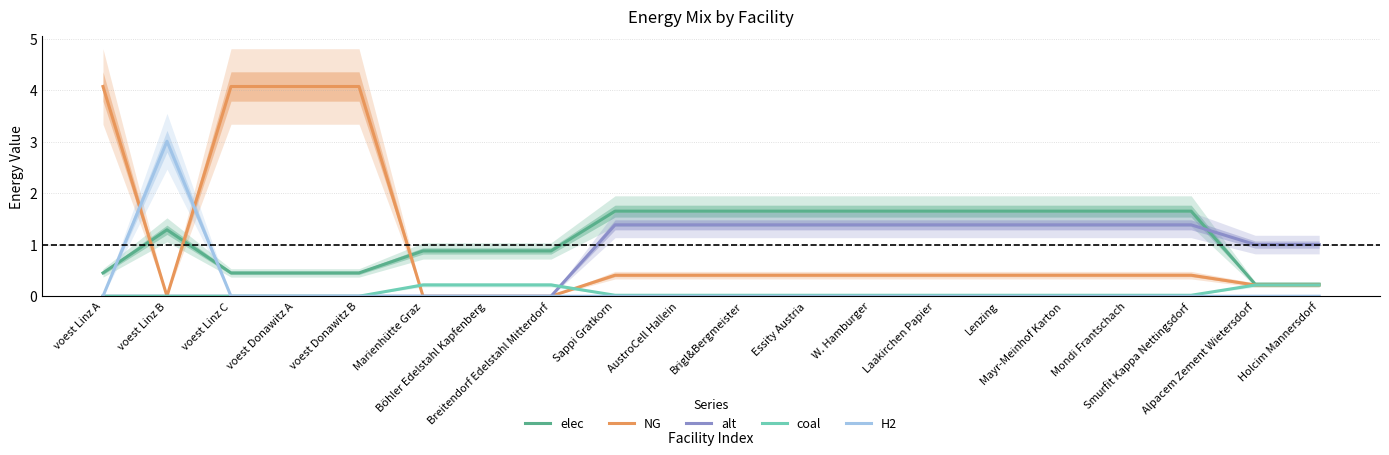

What is the label of the 13th point from the left?

W. Hamburger